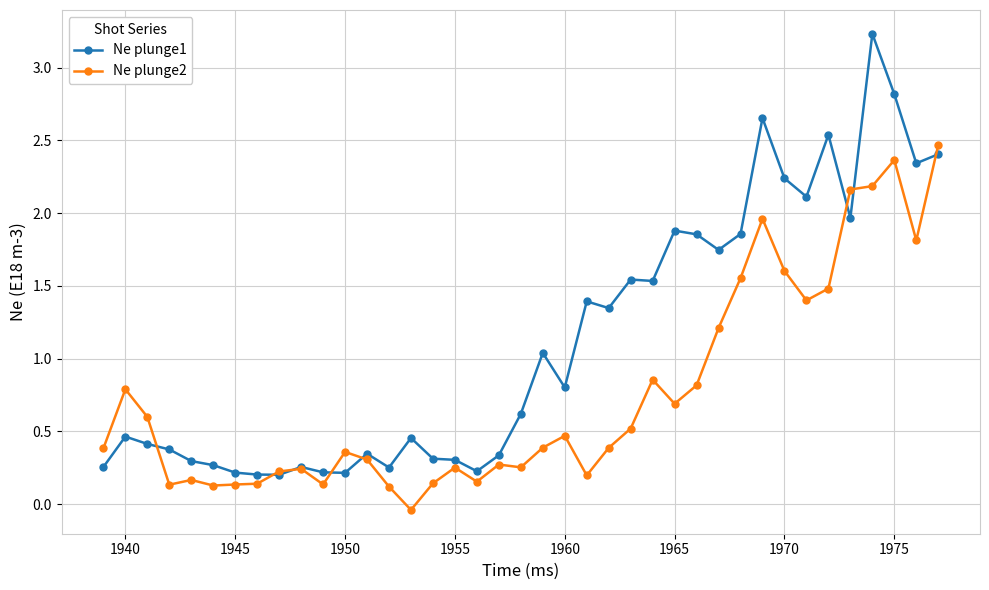

At how many categories does at least one series exceed 1?

18